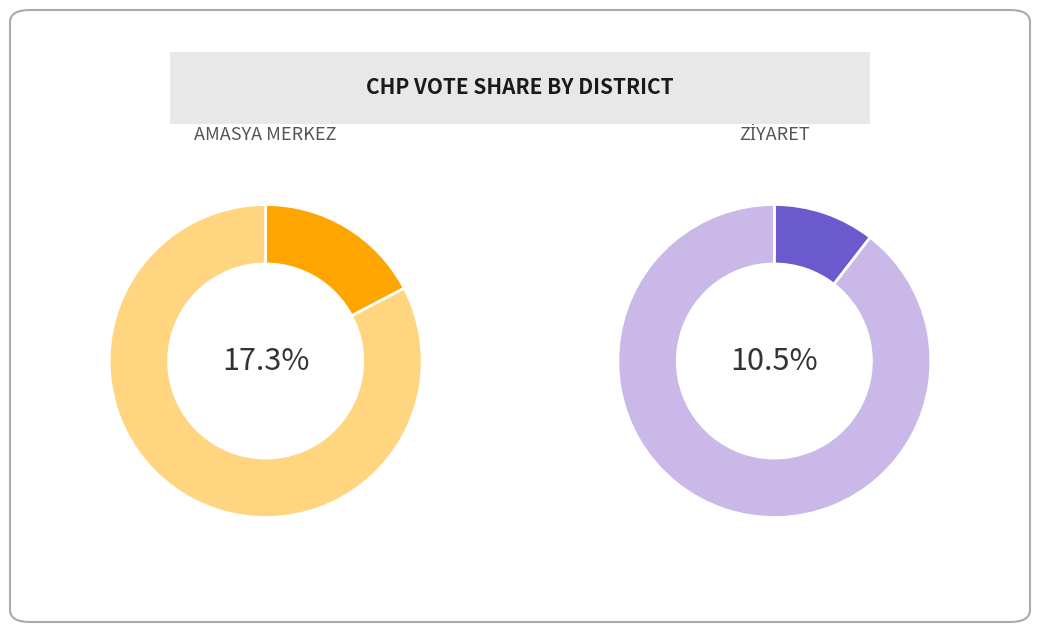

Is it true that 29 is 1% of the pie?

False